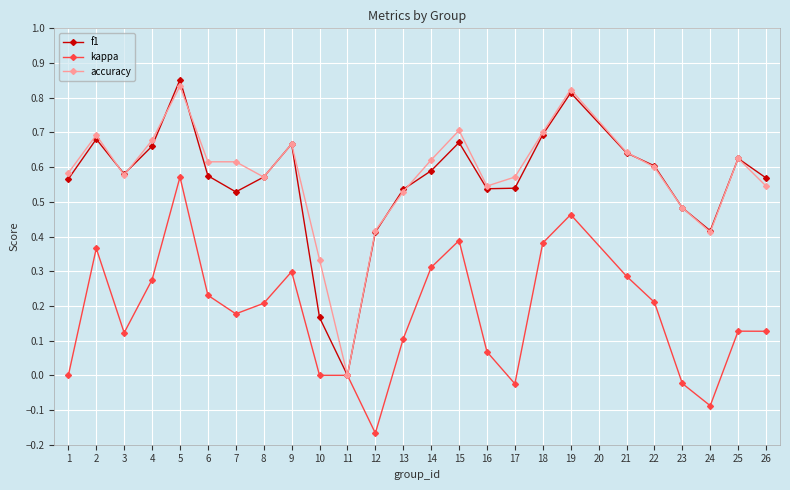

At which label is accuracy closest to 0?

11